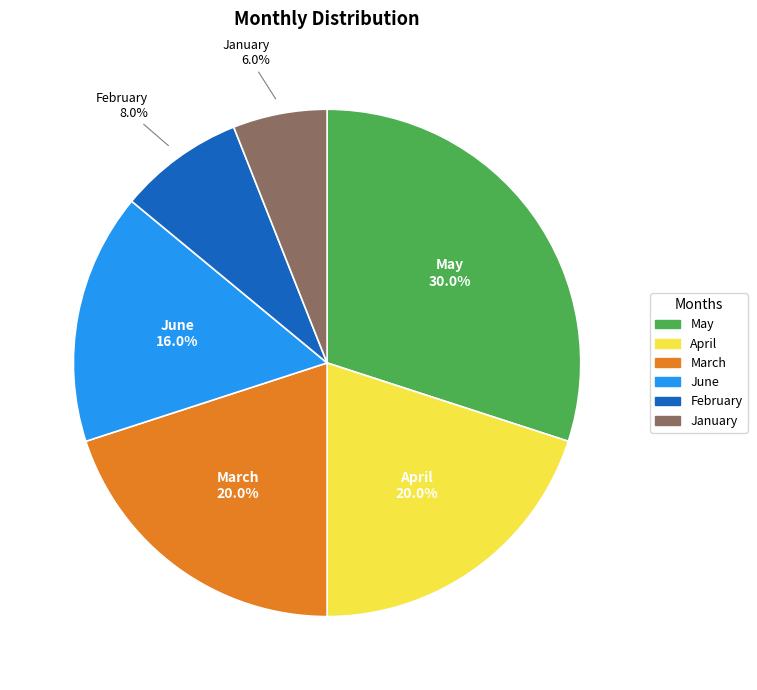

Combined, do June and January account for over 50%?

No